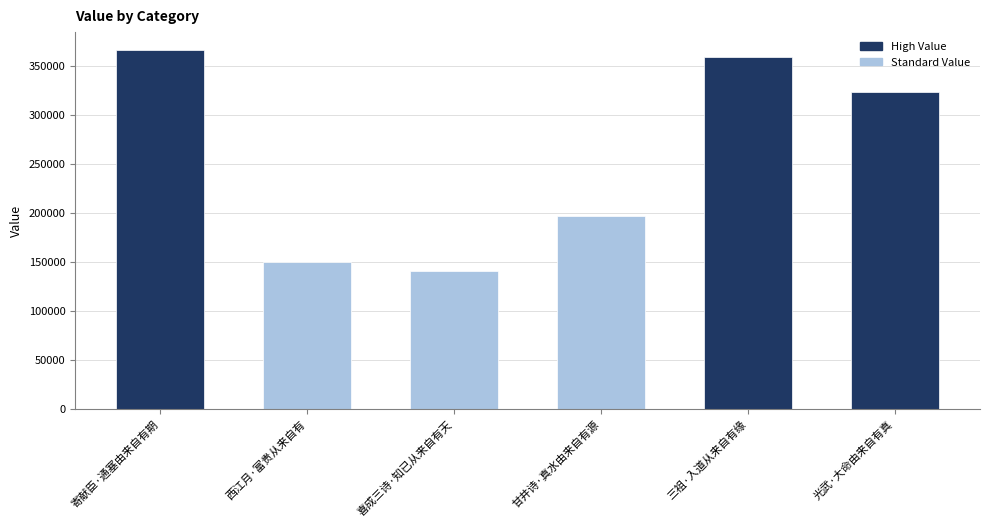

Which has a higher value, 光武·大命由来自有真 or 喜成三诗·知已从来自有天?

光武·大命由来自有真